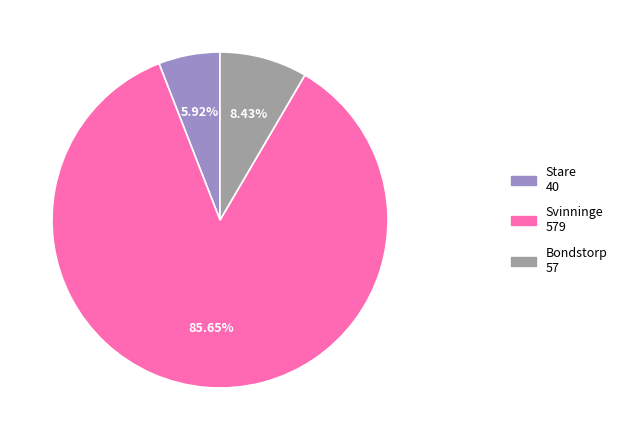

To the nearest percent, what is the difference between the Stare and Svinninge slice percentages?

80%